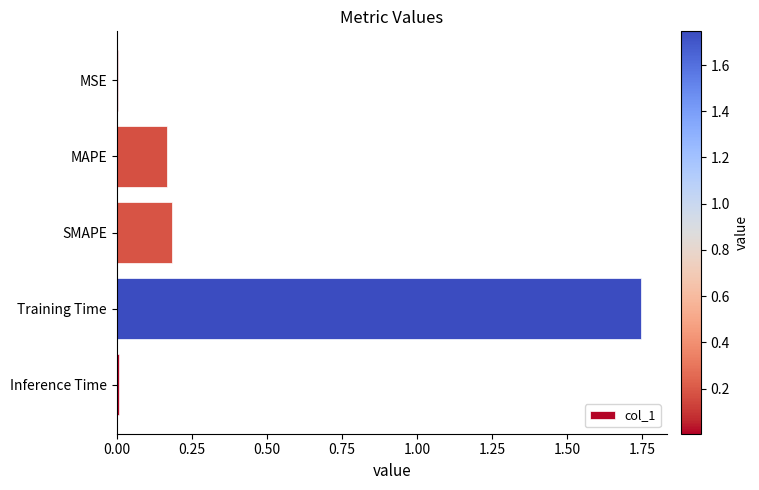

Is it true that the value at MAPE is 0.2?

True